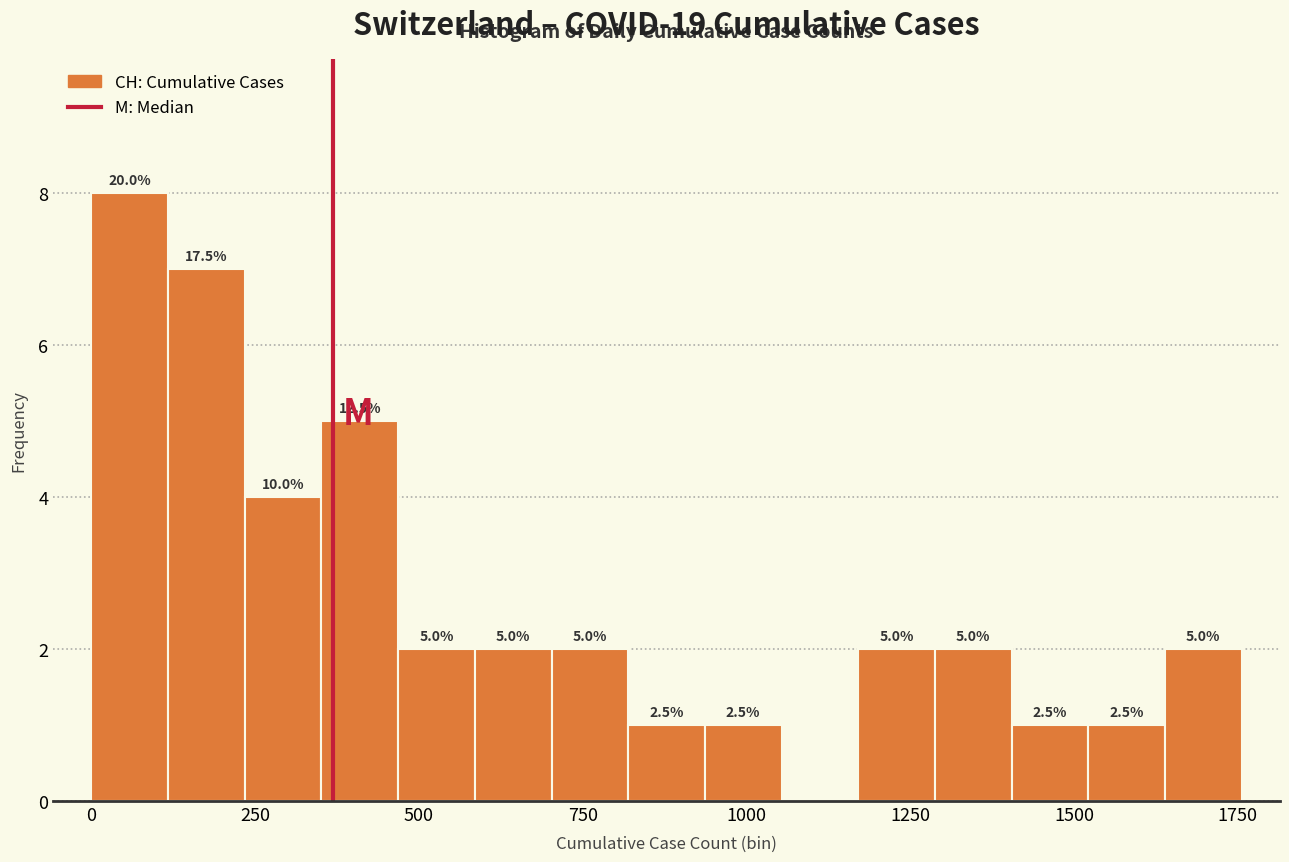

Around what value on the x-axis is the tallest bar? Give the approximate position of its centre, as read against the axis.

50